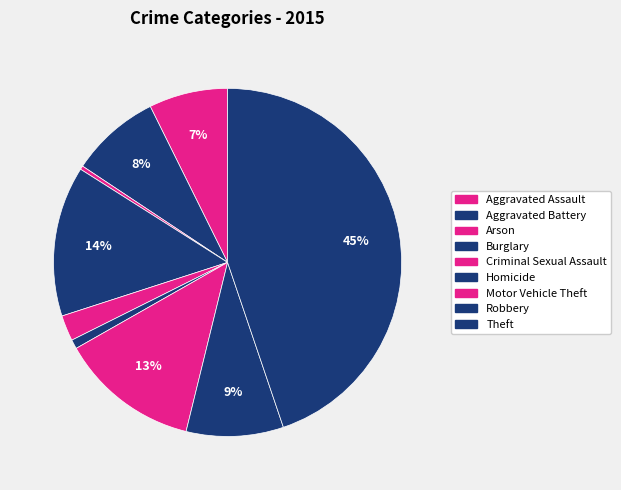

To the nearest percent, what is the combined percentage of Arson and Criminal Sexual Assault?

3%